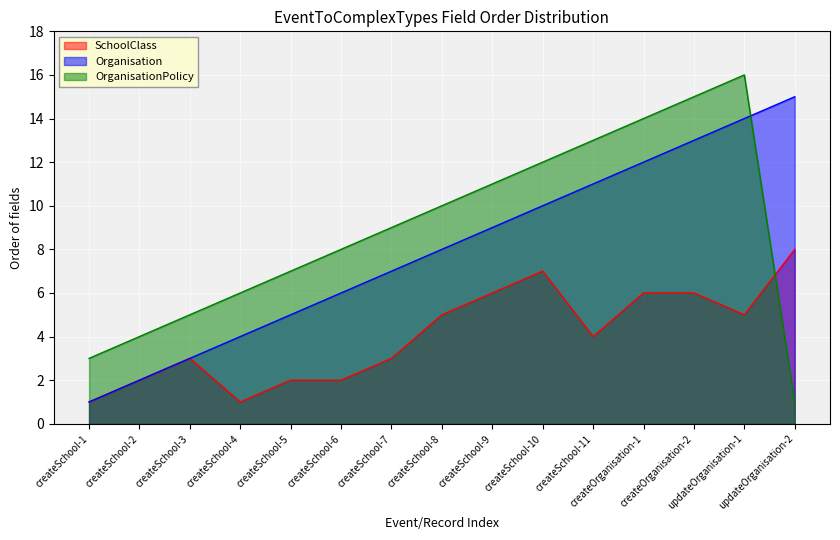

What is the approximate value of OrganisationPolicy at createSchool-8, to the nearest 10?

10